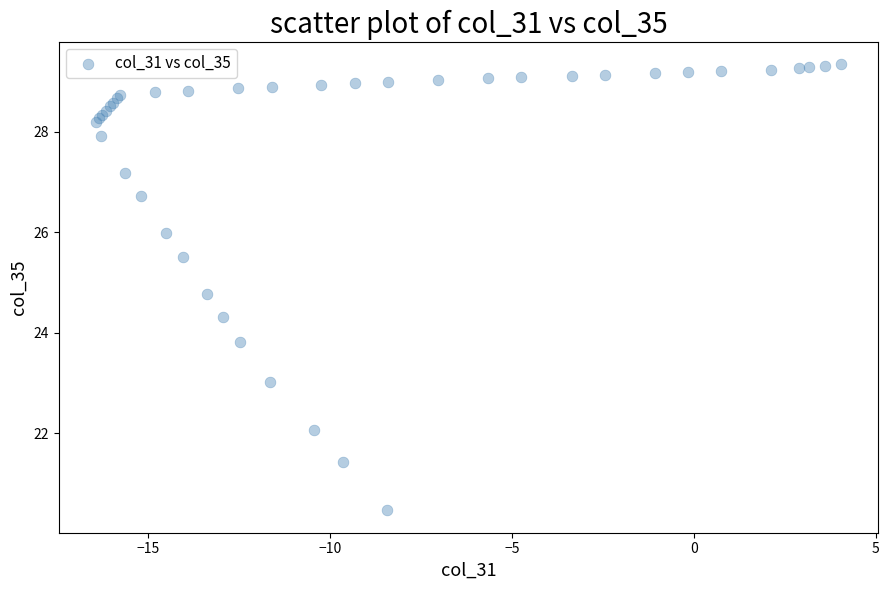

What Y value in the scatter plot is closest to 24?

23.8